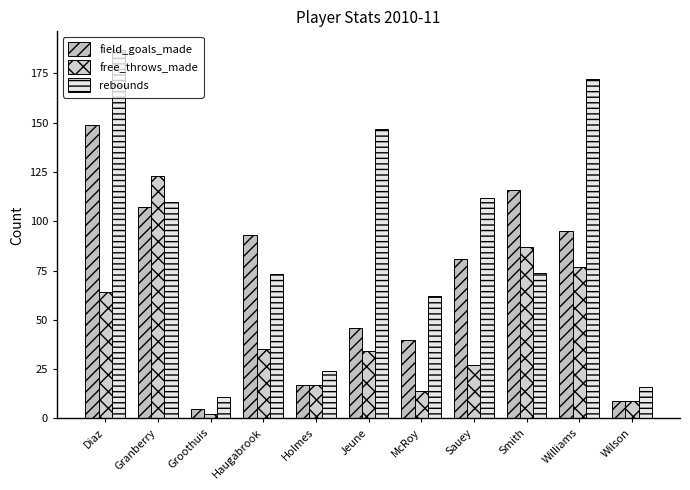

Reading right to left, extract all data points from this chart.

field_goals_made: Wilson=9	Williams=95	Smith=116	Sauey=81	McRoy=40	Jeune=46	Holmes=17	Haugabrook=93	Groothuis=5	Granberry=107	Diaz=149
free_throws_made: Wilson=9	Williams=77	Smith=87	Sauey=27	McRoy=14	Jeune=34	Holmes=17	Haugabrook=35	Groothuis=2	Granberry=123	Diaz=64
rebounds: Wilson=16	Williams=172	Smith=74	Sauey=112	McRoy=62	Jeune=147	Holmes=24	Haugabrook=73	Groothuis=11	Granberry=110	Diaz=187